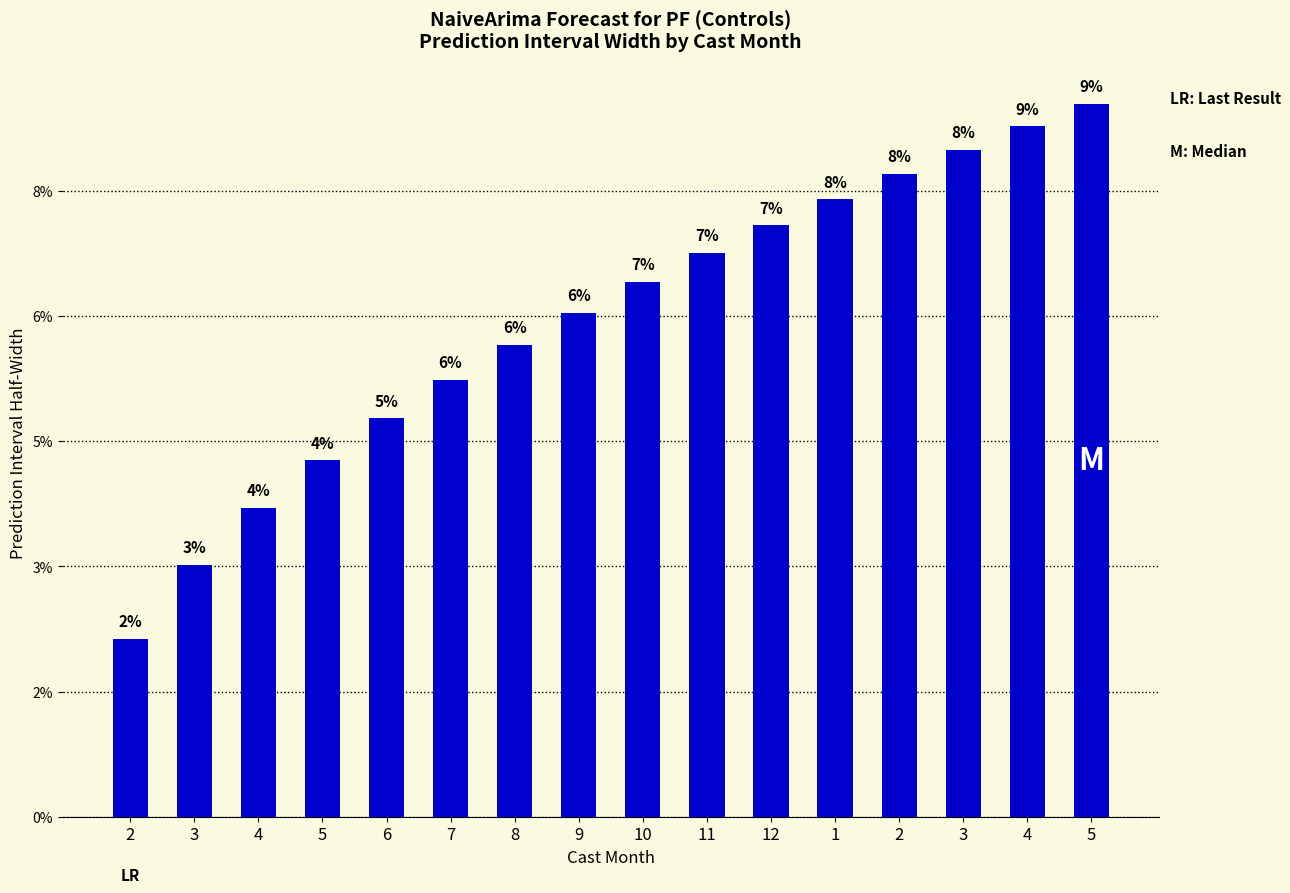

Are the bars horizontal?

No